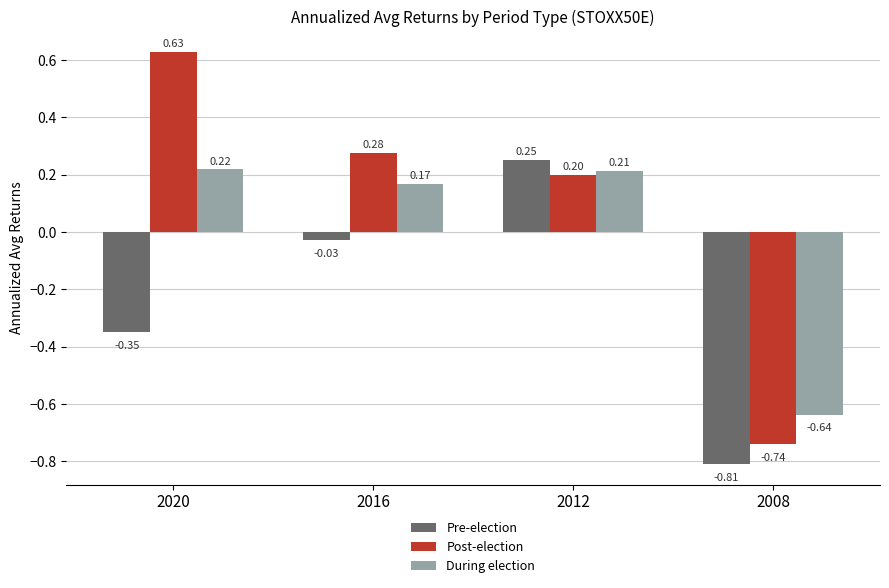

What are all the series names shown in the legend?

Pre-election, Post-election, During election